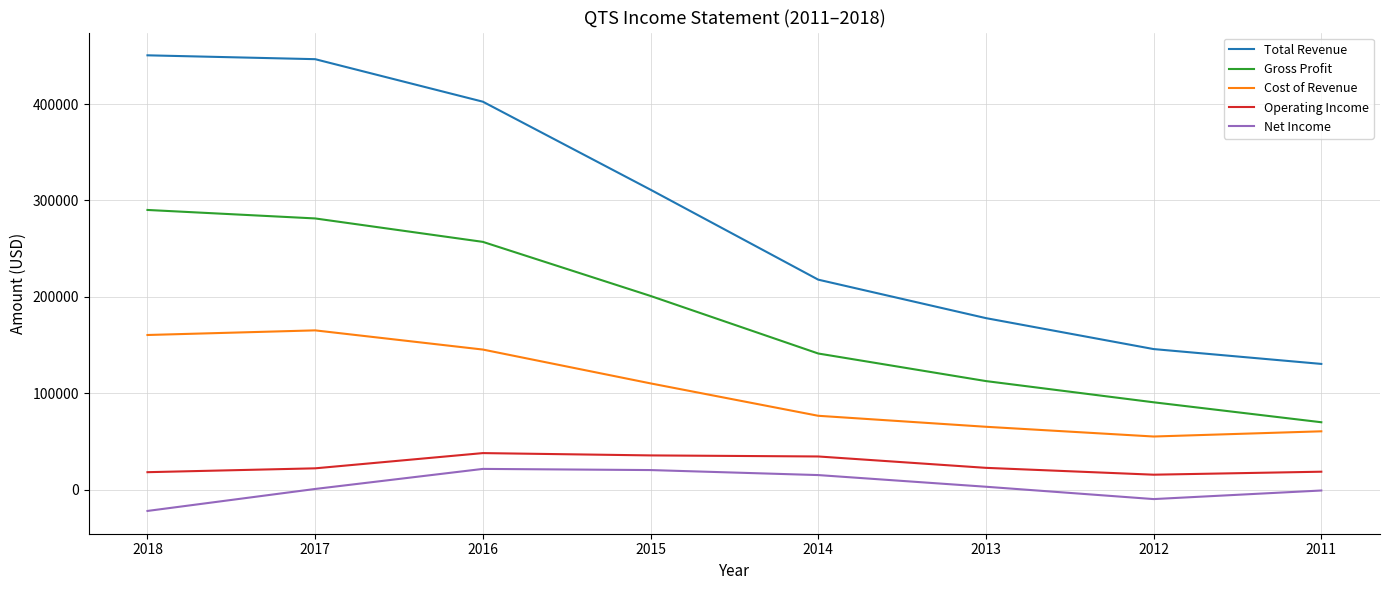

How many distinct data groups are displayed?

5